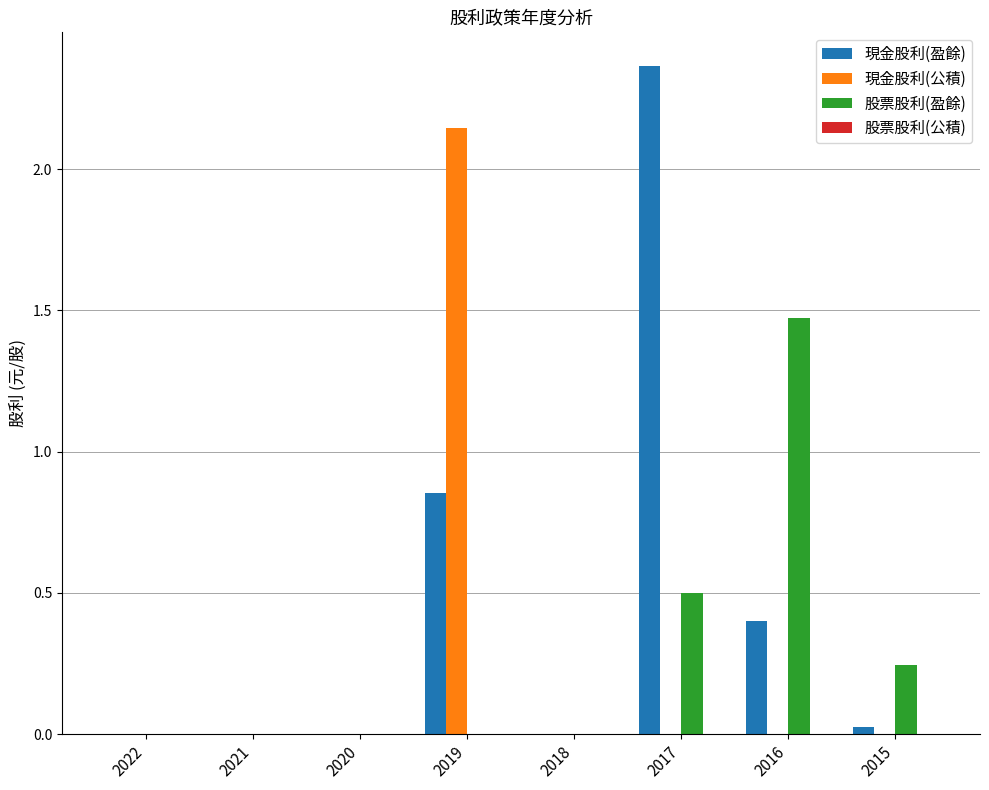

The 現金股利(公積) series shows 0.0 at 2018. True or false?

True